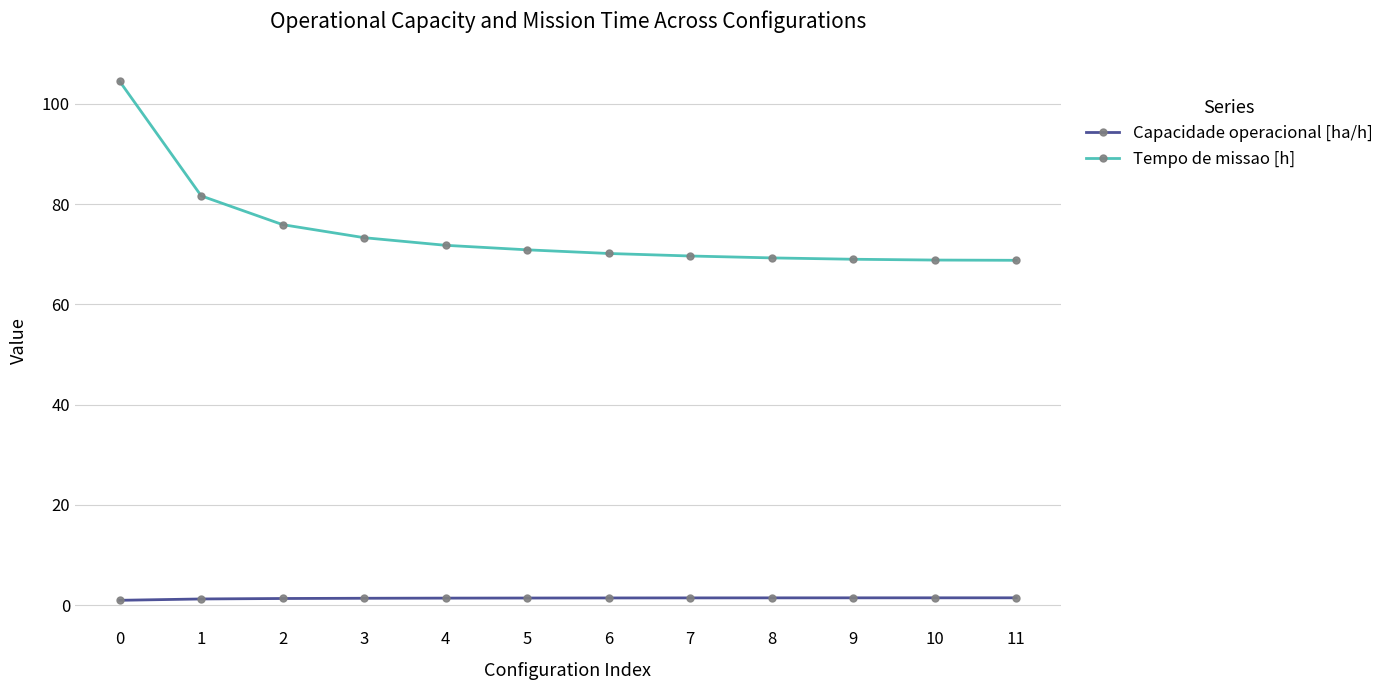

Rank the series by their average value, from highest to lowest.

Tempo de missao [h], Capacidade operacional [ha/h]